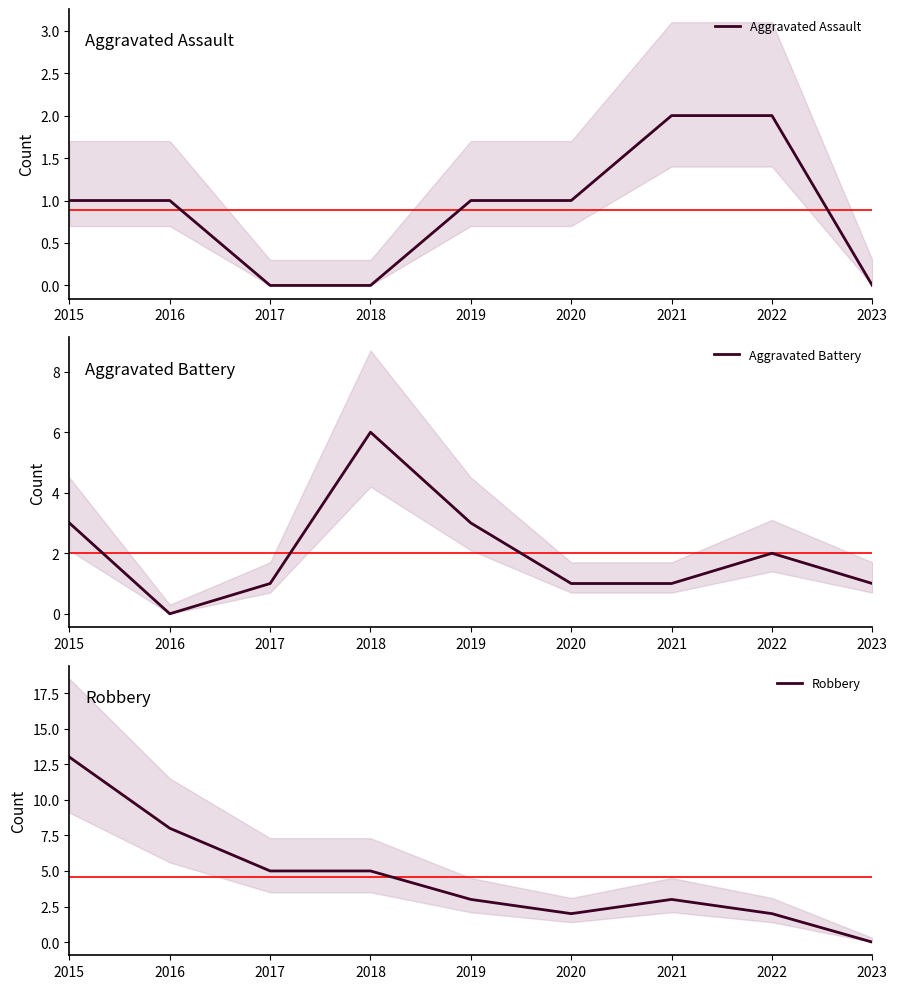

How many lines are shown in the chart?

3